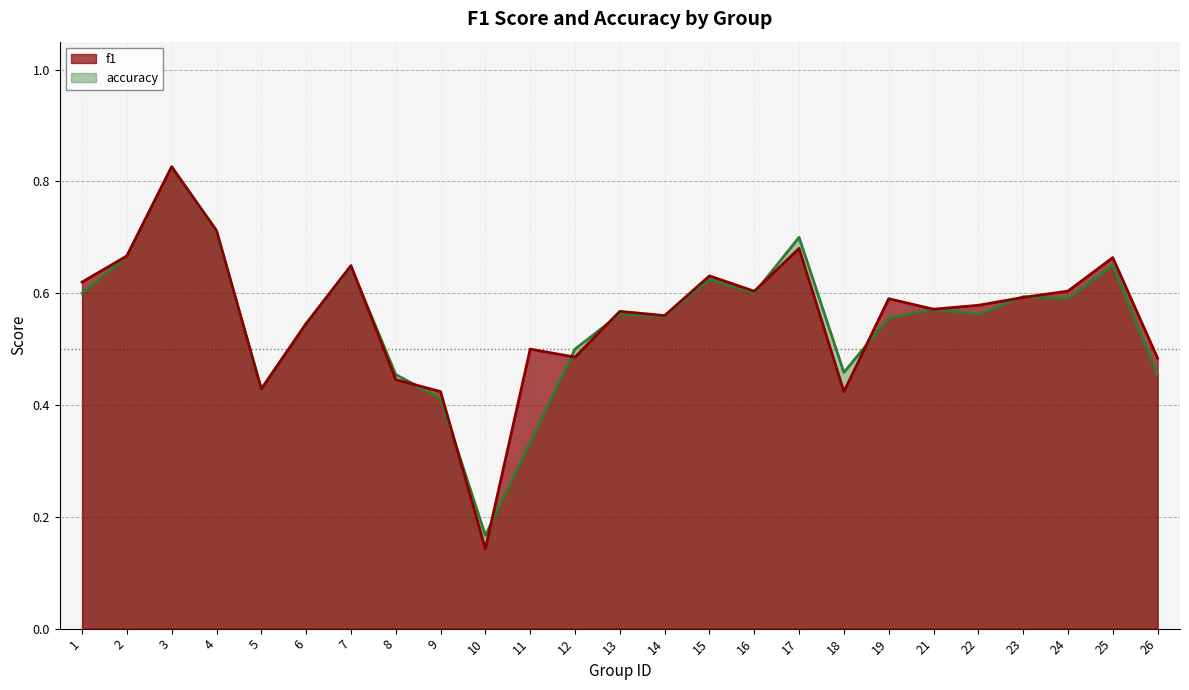

Where is the first local maximum for f1?

3